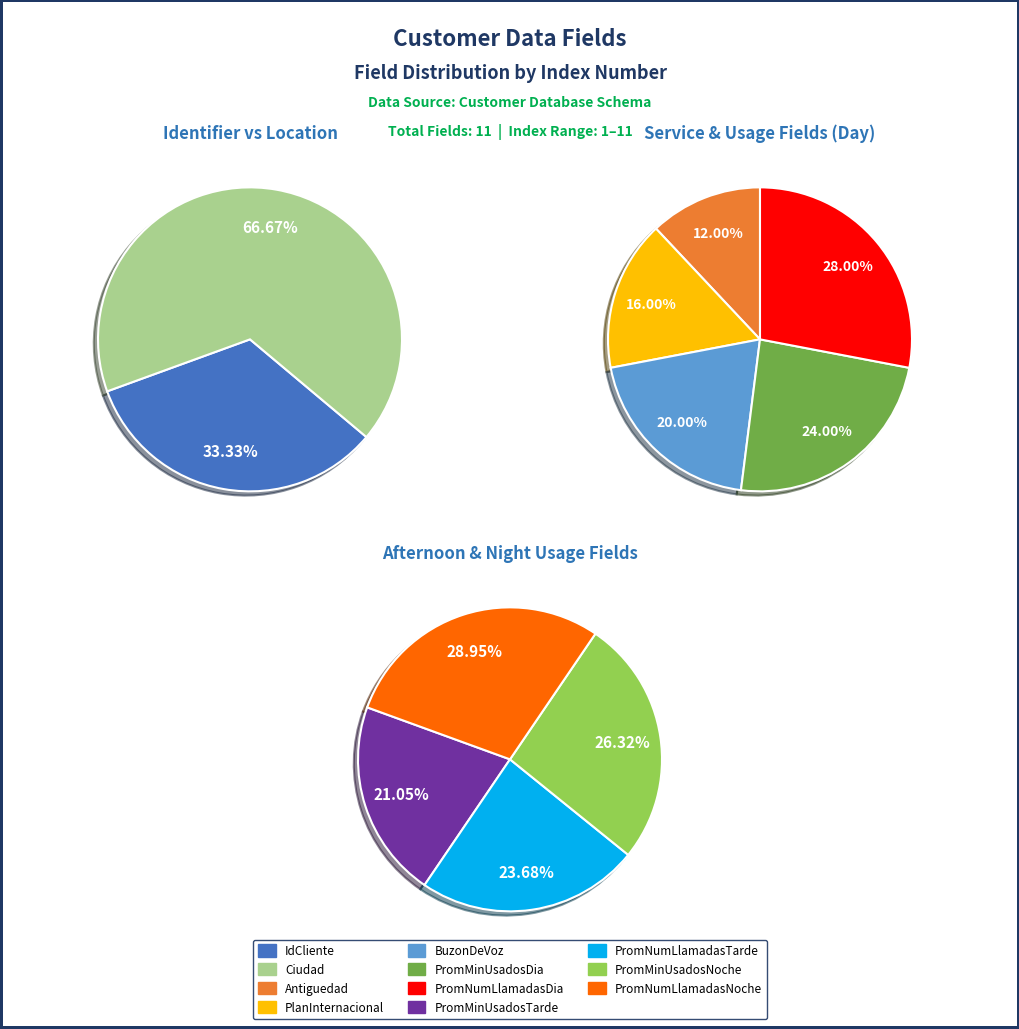

Does PromMinUsadosNoche represent more than half of the total?

No